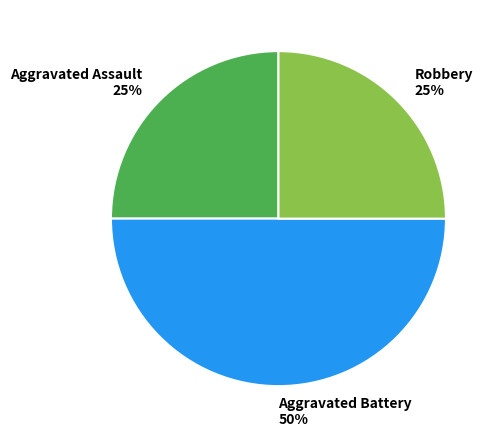

Which has a higher value, Aggravated Battery 50% or Aggravated Assault 25%?

Aggravated Battery 50%